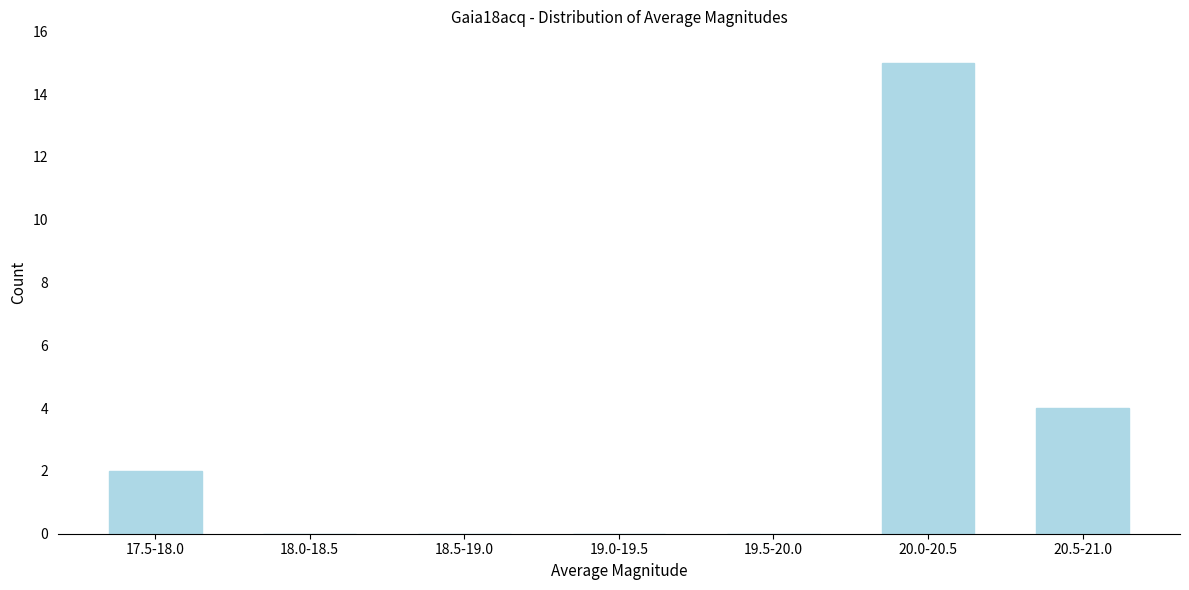

Reading left to right, what are all the values shown in this chart?

17.5-18.0=2	18.0-18.5=0	18.5-19.0=0	19.0-19.5=0	19.5-20.0=0	20.0-20.5=15	20.5-21.0=4